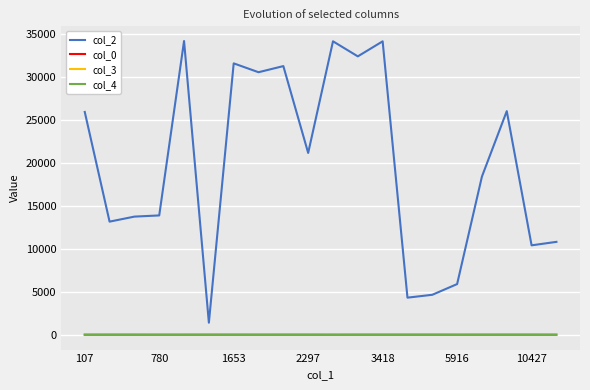

Count the col_3 values in the range 0 to 7.

19